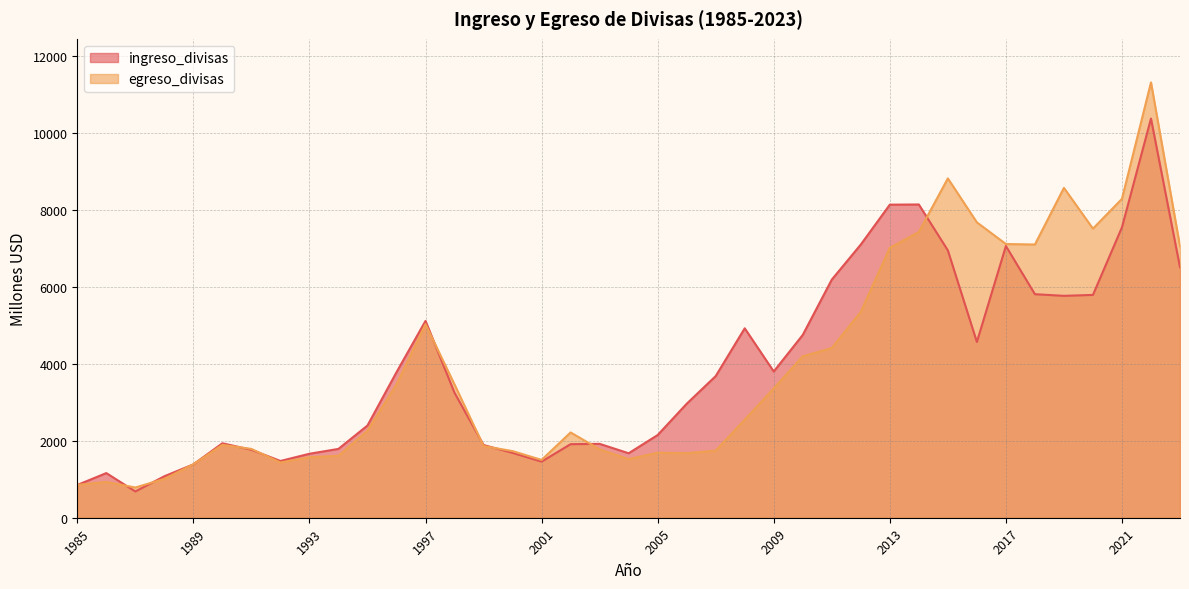

Which category has the highest value in the egreso_divisas series?

2022